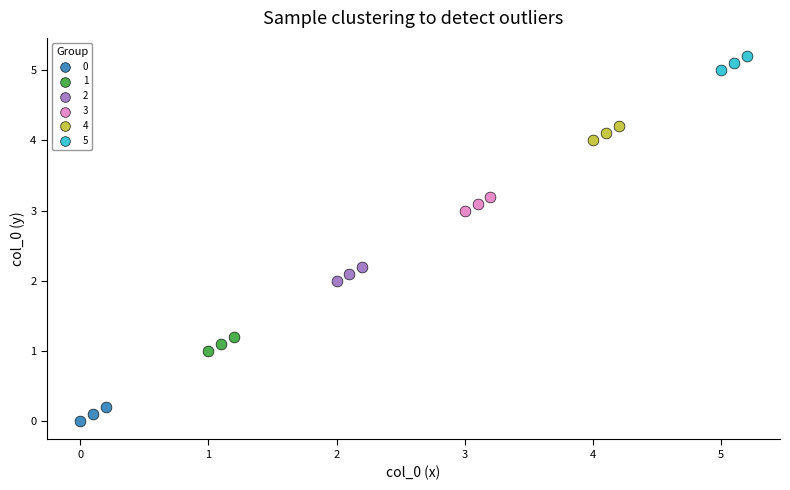

Which series contains the highest Y value?

5